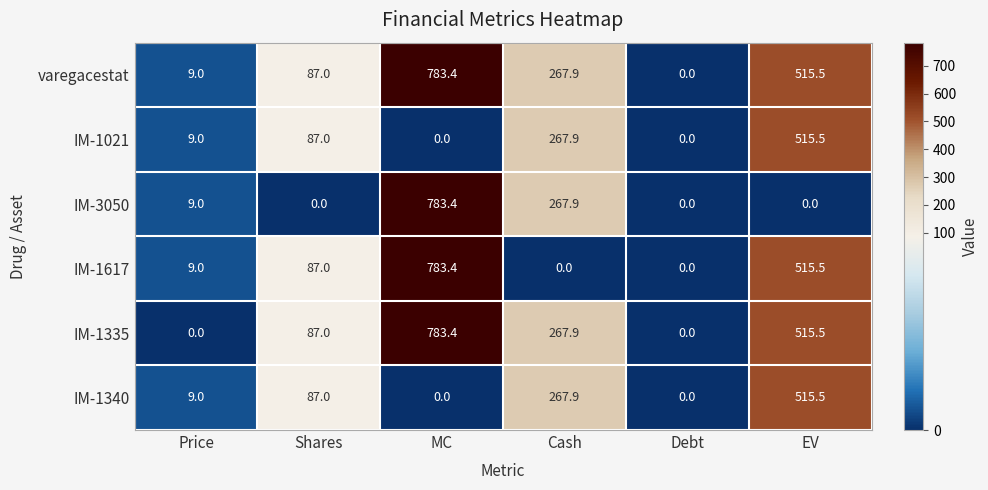

At which category is the sum across all series the highest?

MC